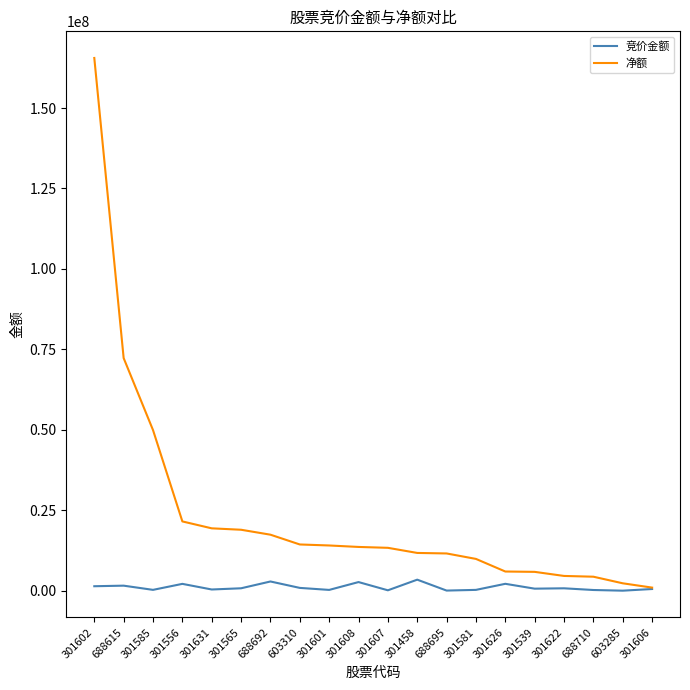

Is it true that 净额 equals 13596697 at 301608?

True